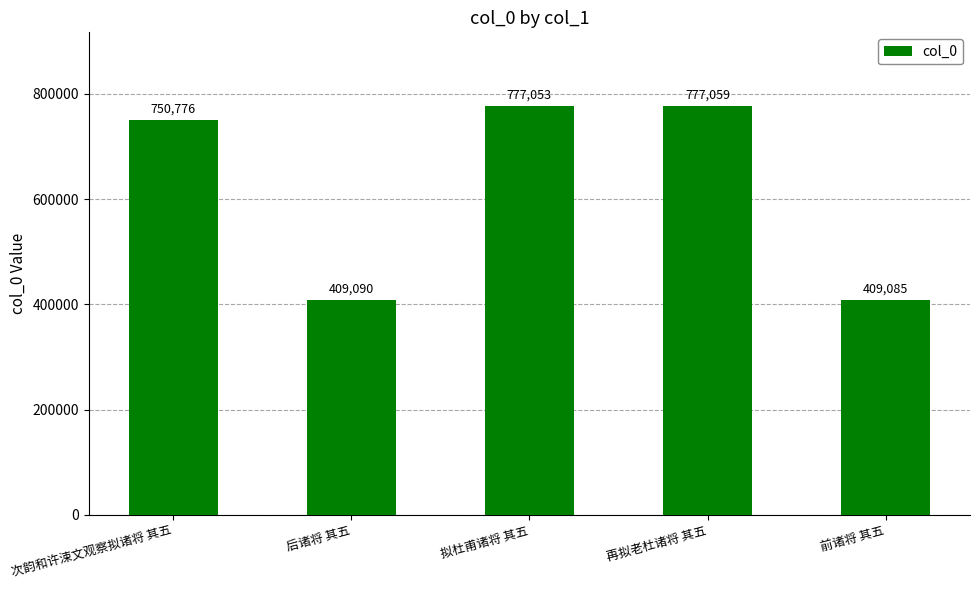

What is the label of the 1st bar from the right?

前诸将 其五